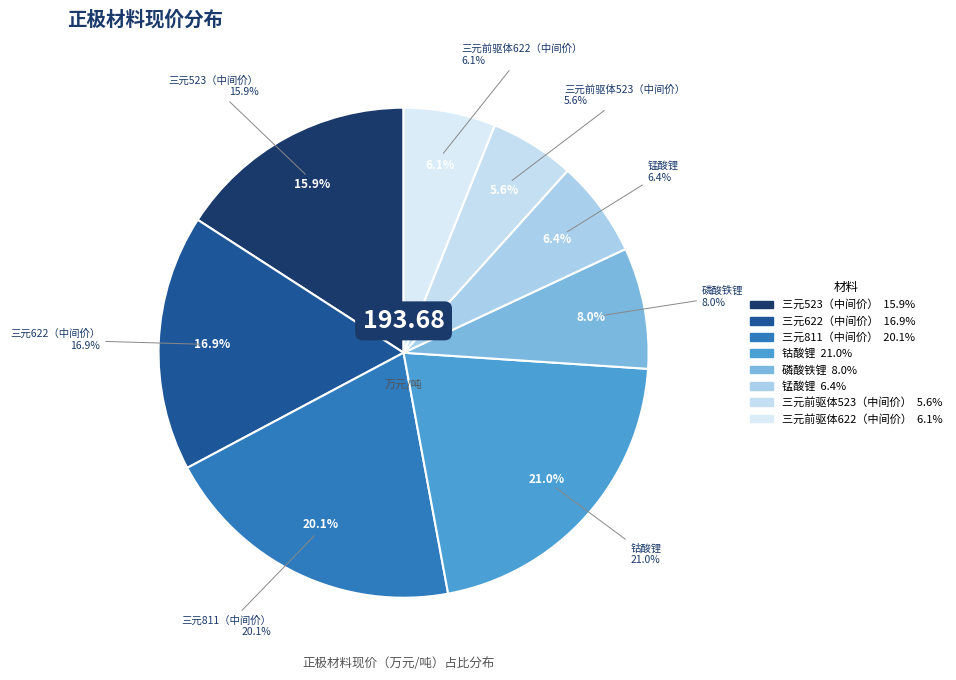

What is the smallest slice in the pie chart?

三元前驱体523（中间价）